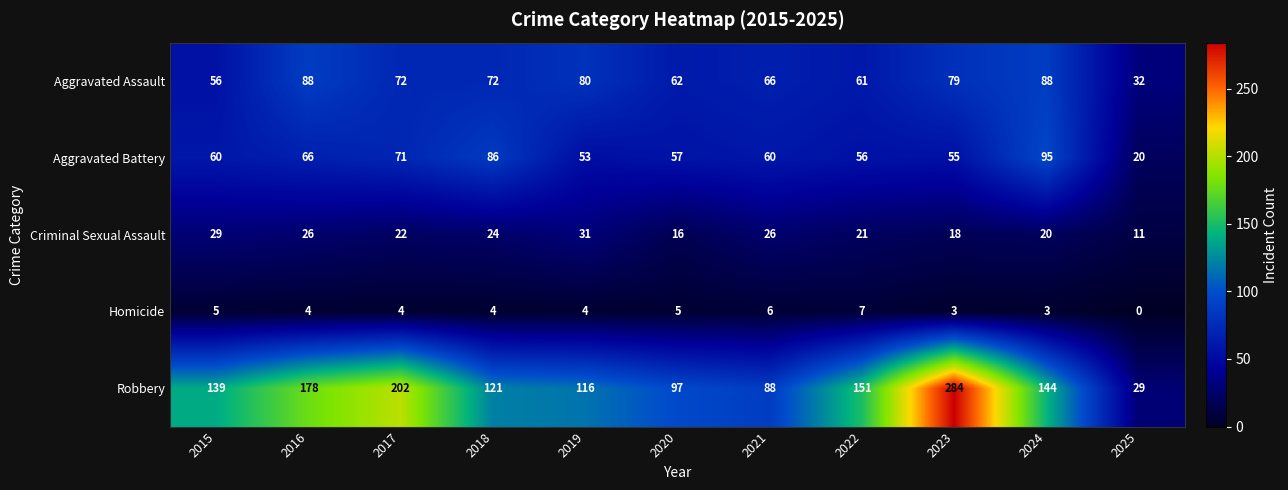

At how many categories does at least one series exceed 23?

11